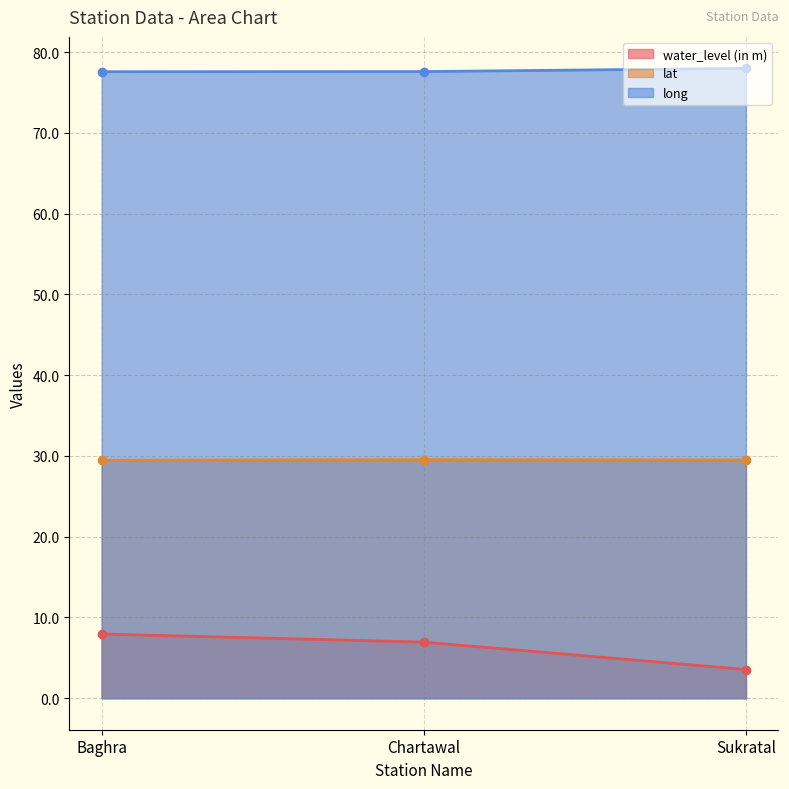

What is the difference between the water_level (in m) values at Sukratal and Chartawal?

3.4